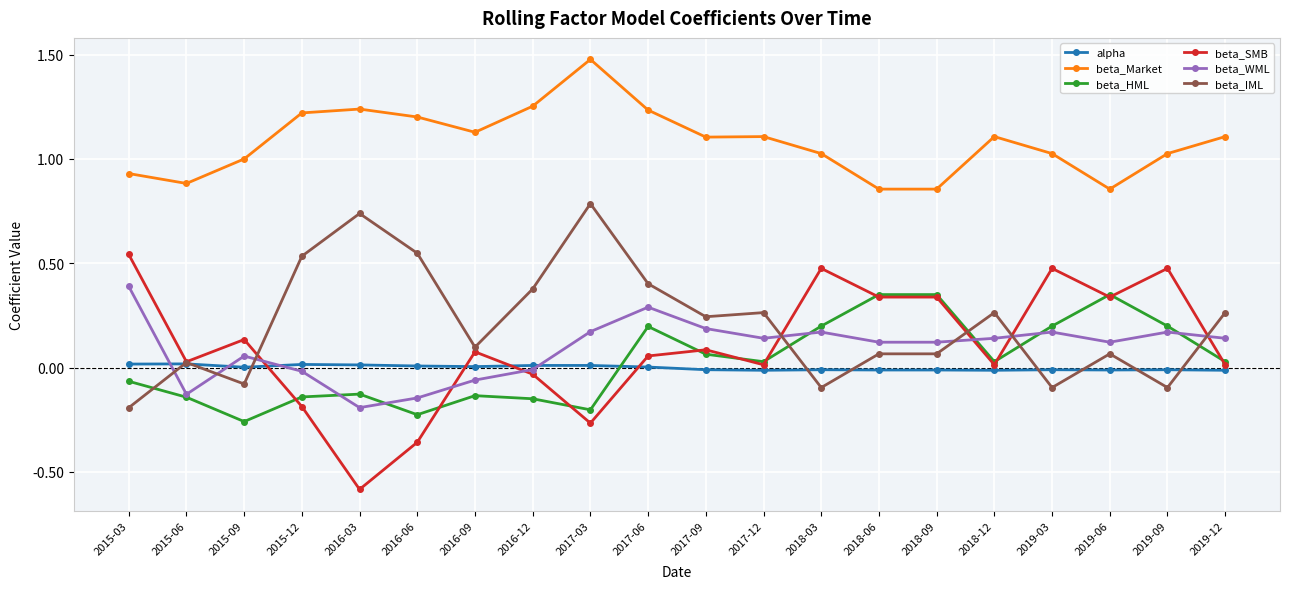

True or false: beta_Market has a value of 1.1 at 2018-12.

True